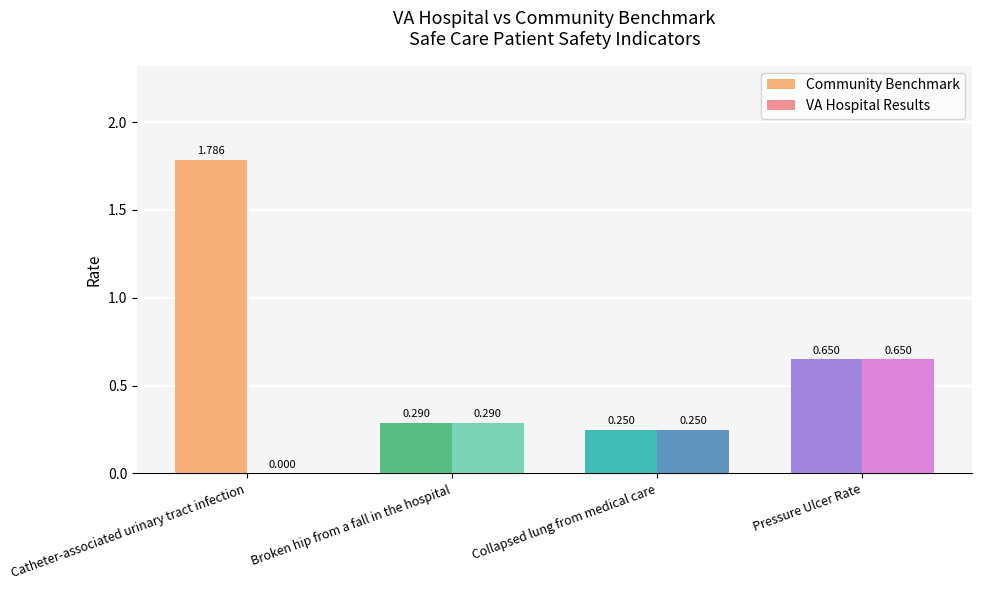

At which label is Community Benchmark closest to 1?

Pressure Ulcer Rate